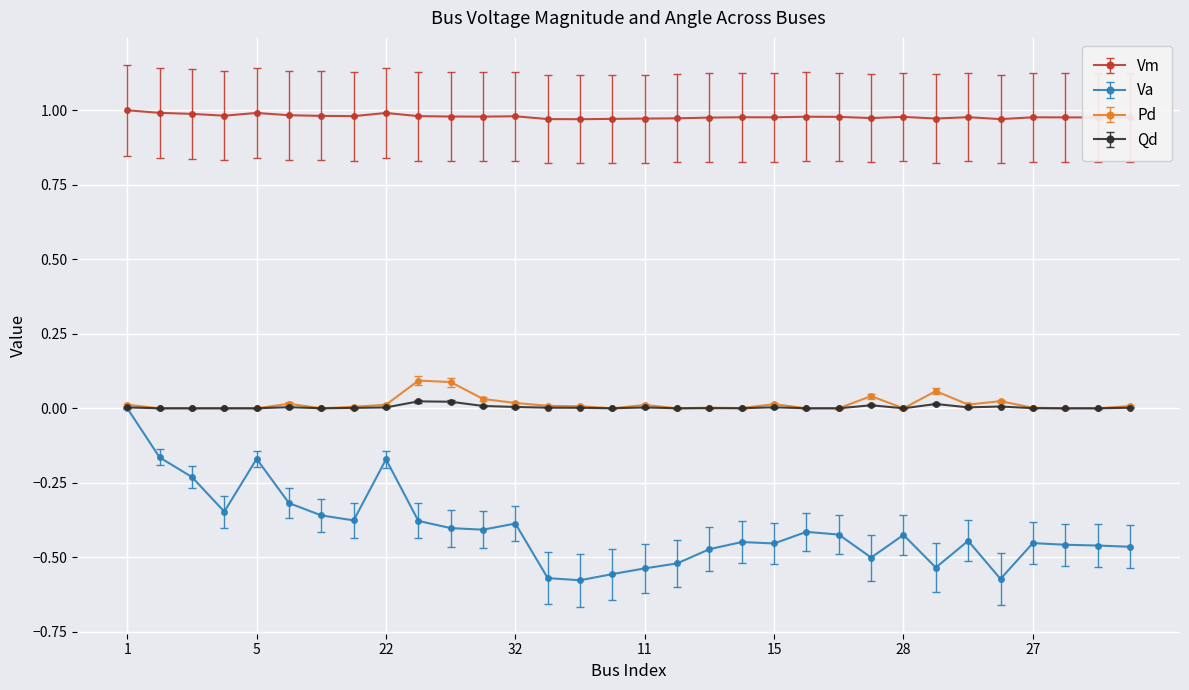

True or false: Qd and Vm cross at least once.

False